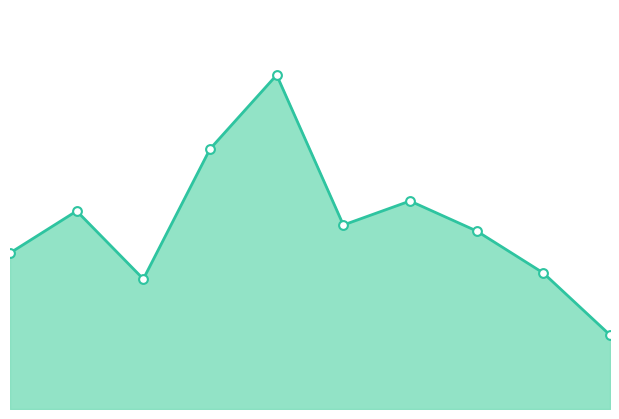

Does the chart have visible grid lines?

No